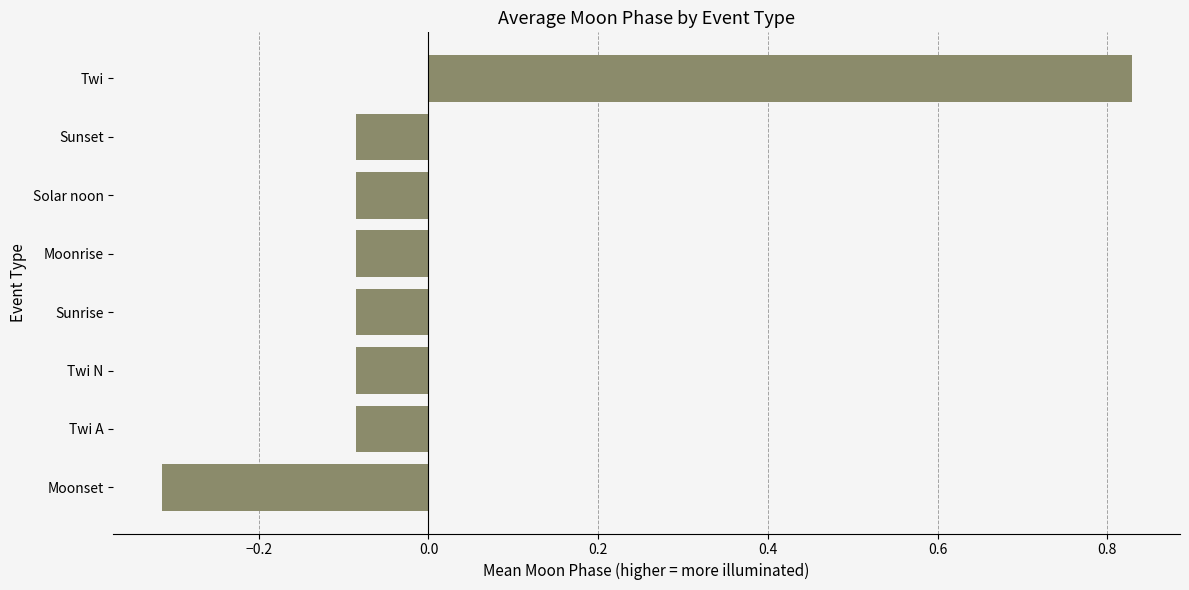

At which category does the chart reach its peak across all series?

Twi